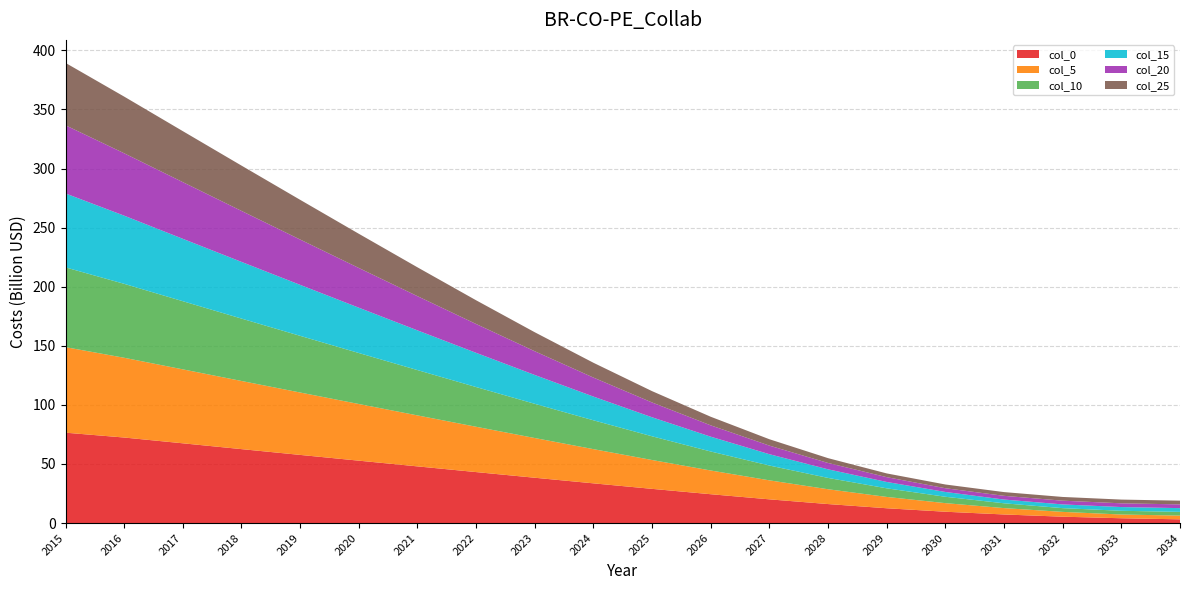

Reading left to right, transcribe all the data shown in this chart.

col_0: 76.5	72.4	67.5	62.6	57.7	52.8	48.0	43.1	38.4	33.6	28.9	24.4	20.1	16.1	12.5	9.6	7.3	5.4	4.1	3.2
col_5: 72.4	67.5	62.6	57.7	52.8	48.0	43.1	38.4	33.6	28.9	24.4	20.1	16.1	12.5	9.6	7.3	5.4	4.1	3.2	3.2
col_10: 67.5	62.6	57.7	52.8	48.0	43.1	38.4	33.6	28.9	24.4	20.1	16.1	12.5	9.6	7.3	5.4	4.1	3.2	3.2	3.2
col_15: 62.6	57.7	52.8	48.0	43.1	38.4	33.6	28.9	24.4	20.1	16.1	12.5	9.6	7.3	5.4	4.1	3.2	3.2	3.2	3.2
col_20: 57.7	52.8	48.0	43.1	38.4	33.6	28.9	24.4	20.1	16.1	12.5	9.6	7.3	5.4	4.1	3.2	3.2	3.2	3.2	3.2
col_25: 52.8	48.0	43.1	38.4	33.6	28.9	24.4	20.1	16.1	12.5	9.6	7.3	5.4	4.1	3.2	3.2	3.2	3.2	3.2	3.2